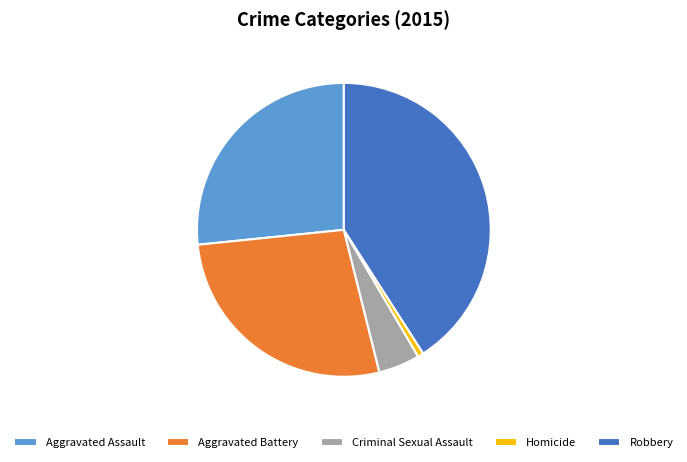

Combined, do Homicide and Criminal Sexual Assault account for over 50%?

No